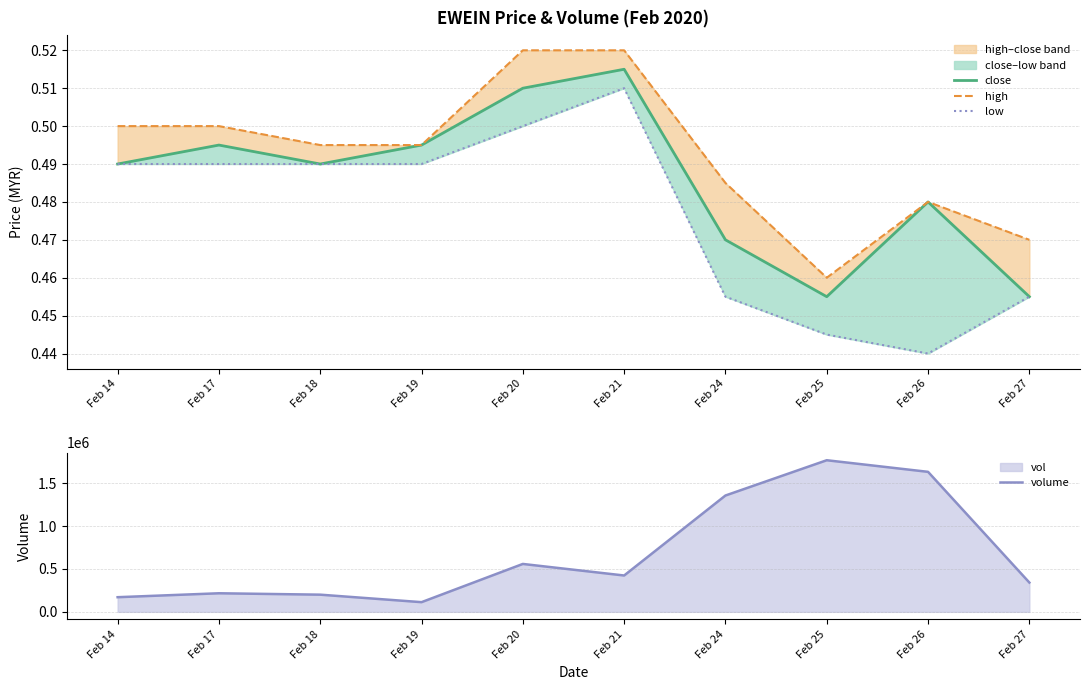

How many lines are shown in the chart?

4